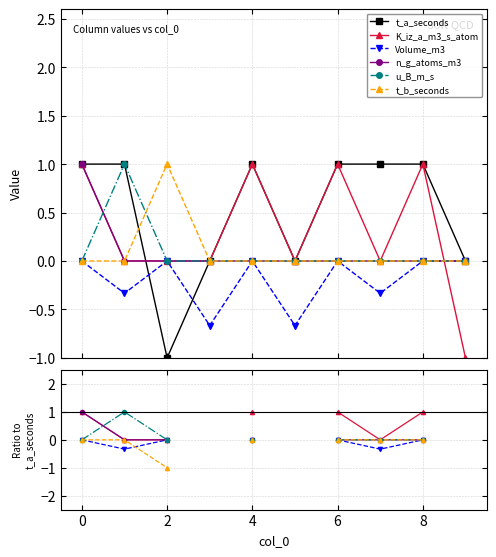

Does the chart display data point markers on the line(s)?

Yes